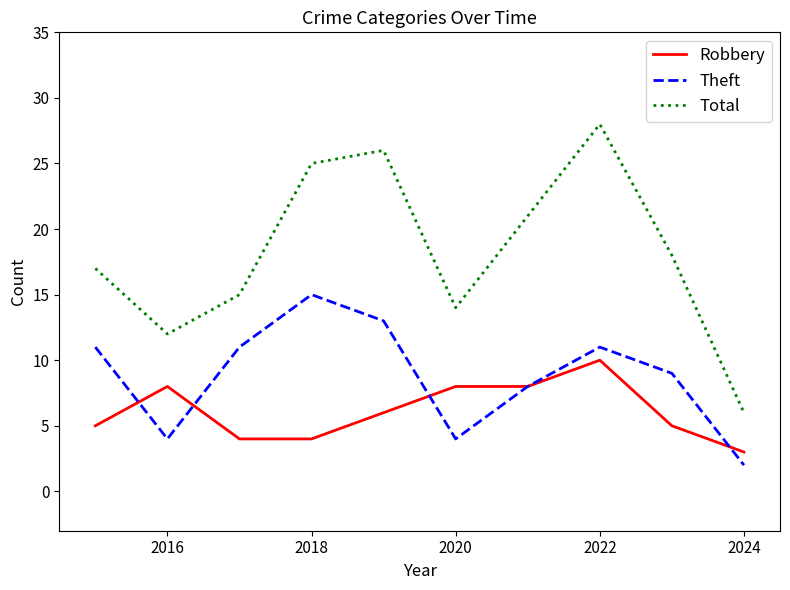

Count the Robbery values in the range 4 to 8.

8